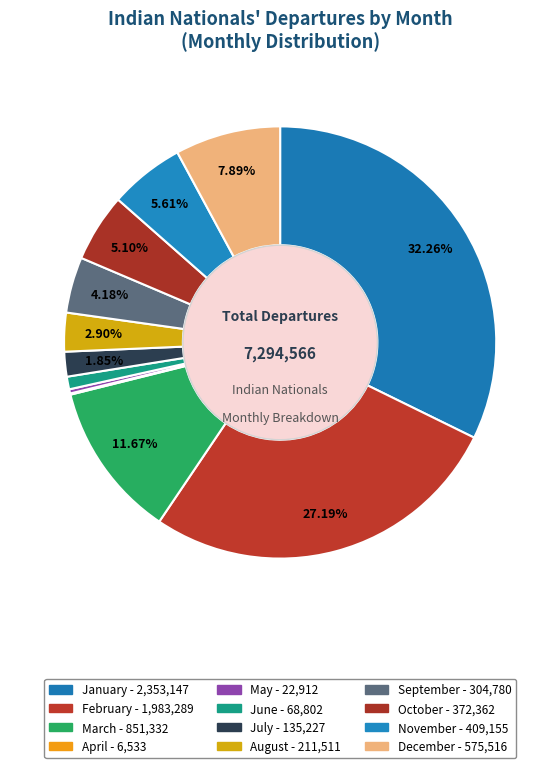

Which slice is the largest?

January